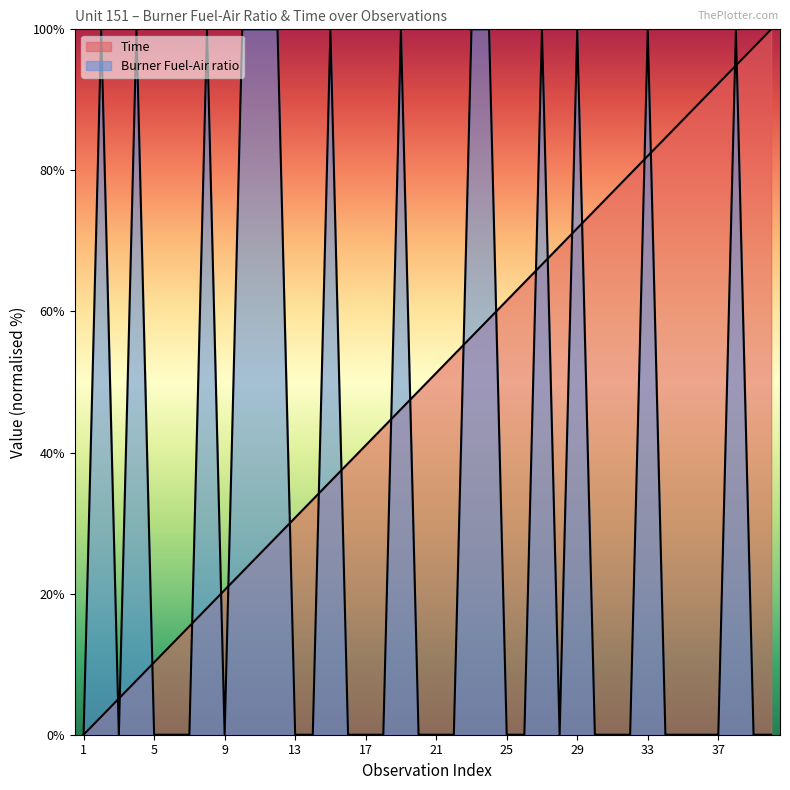

Which series changed the most between 1 and 19?

Burner Fuel-Air ratio